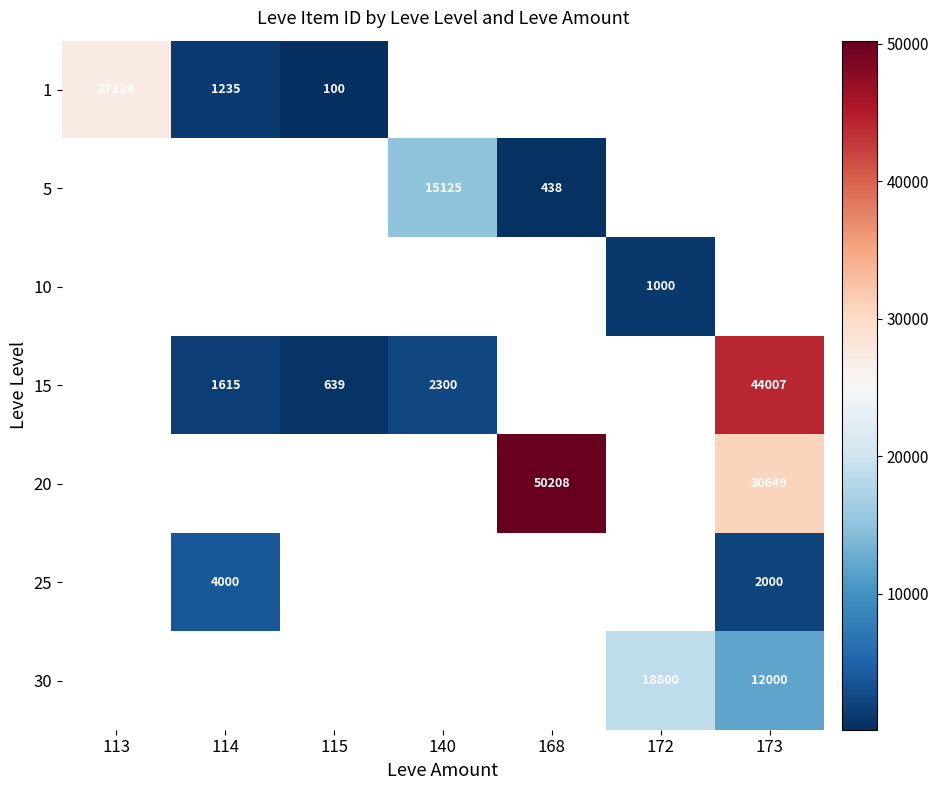

Is it true that 5 equals 15125 at 140?

True